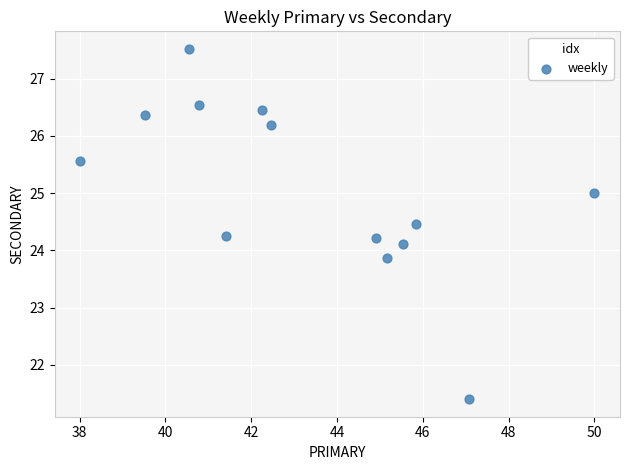

What is the range of X values (max minus min)?

12.0